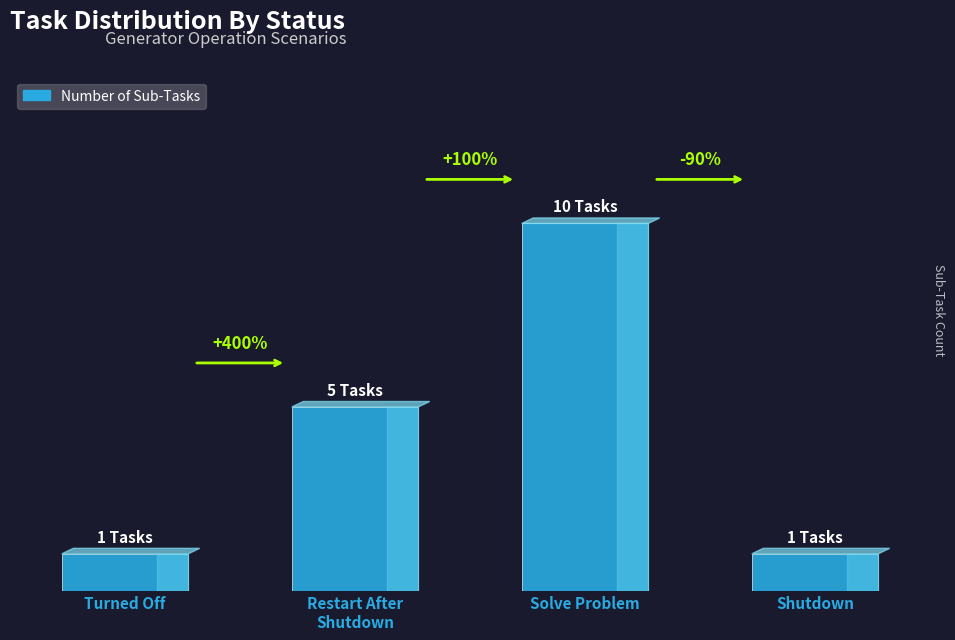

What is the label of the 3rd bar from the left?

Solve Problem